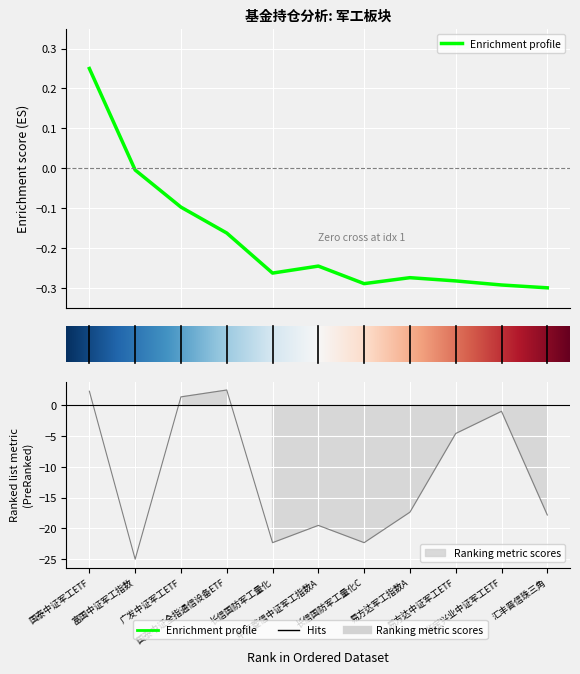

The value of 基金金额 at 5 is -0.2. True or false?

True